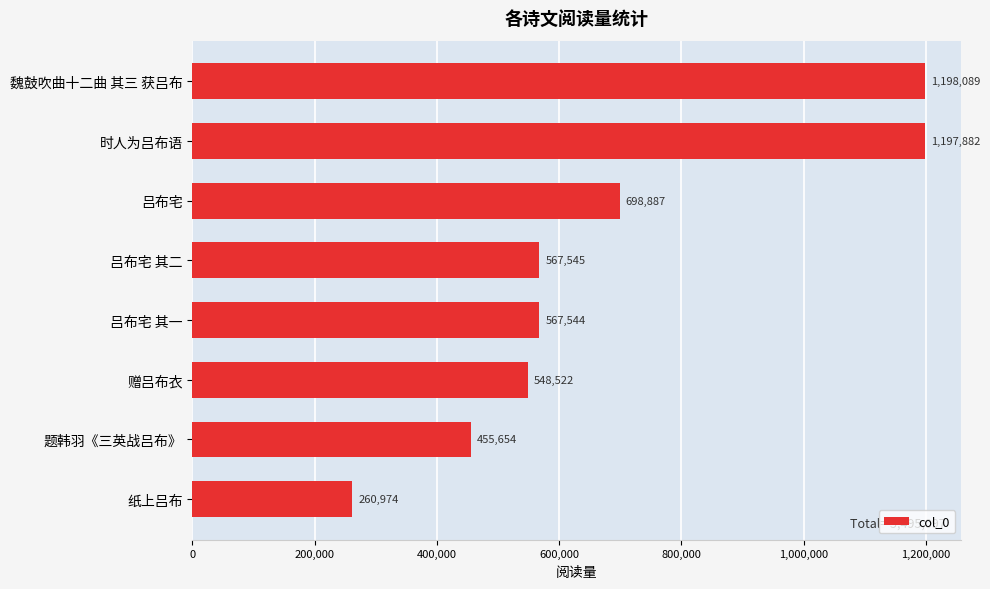

What is the average value?

686887